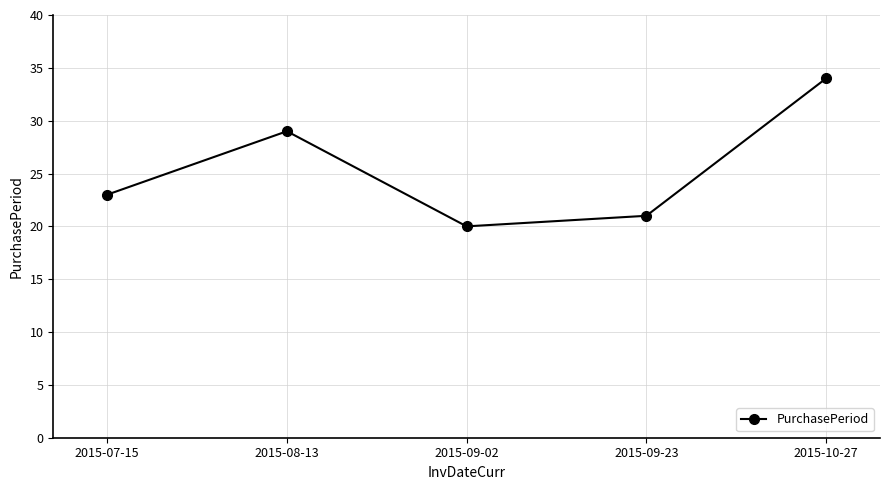

Reading left to right, list all the values displayed in this chart.

2015-07-15=23	2015-08-13=29	2015-09-02=20	2015-09-23=21	2015-10-27=34